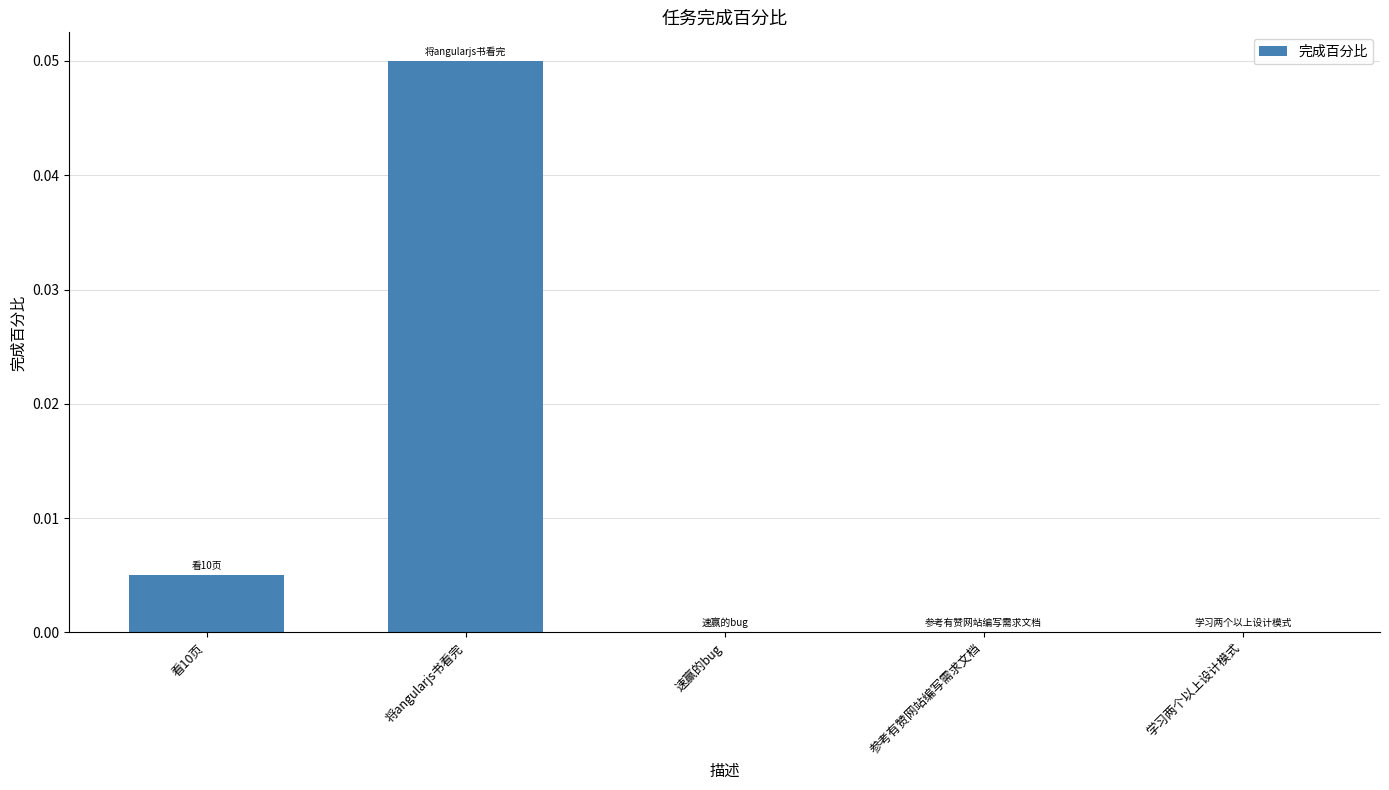

At which category does the chart reach its peak across all series?

将angularjs书看完